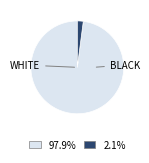

Is there any slice that represents more than half of the pie?

Yes